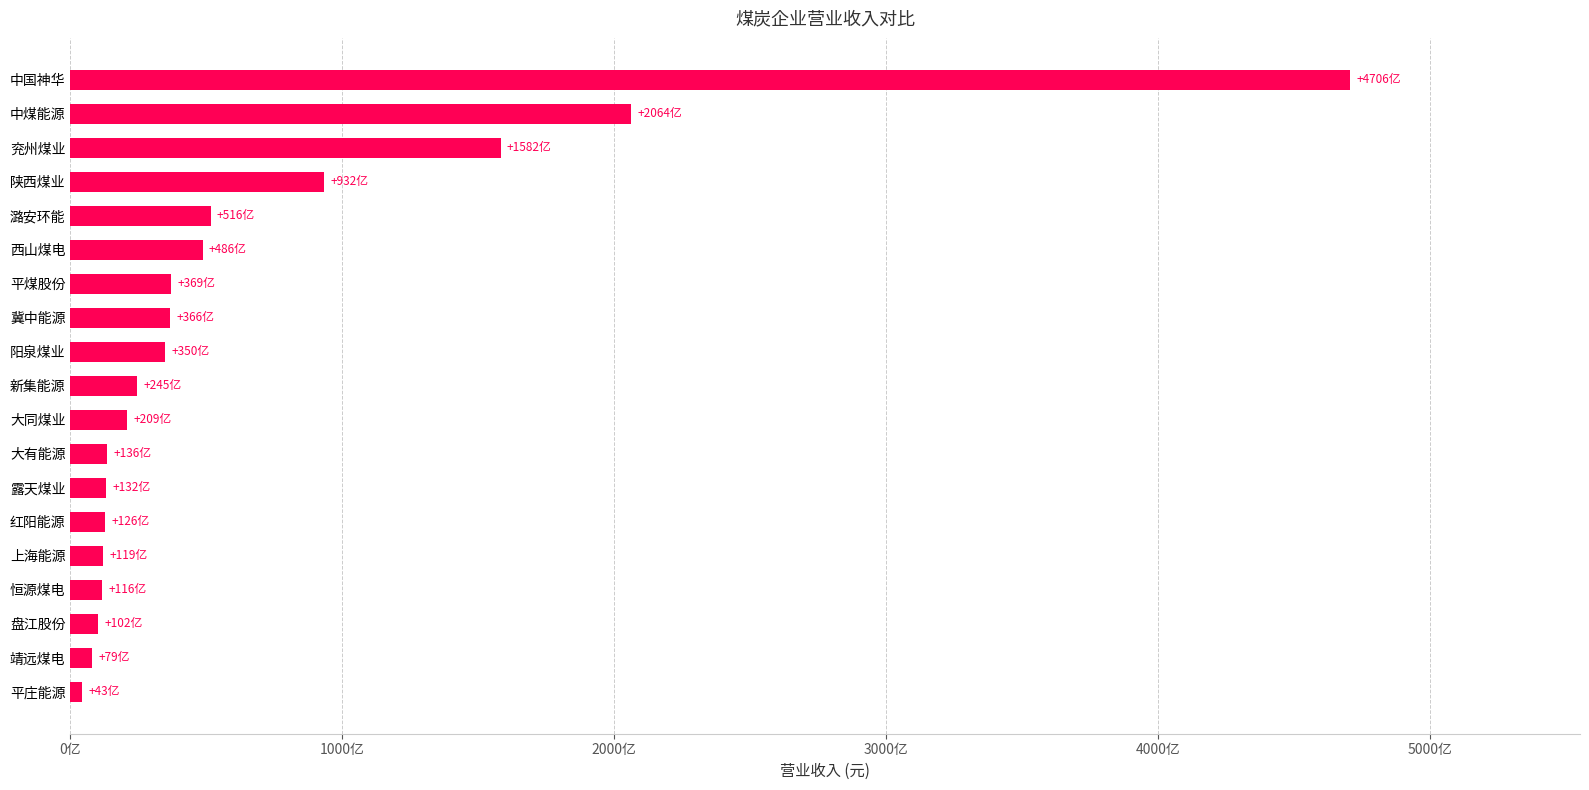

Are the bars horizontal?

Yes